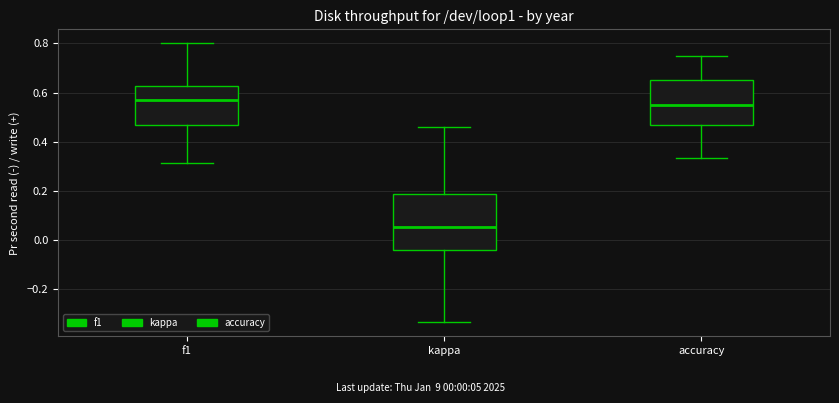

Comparing the boxes themselves (not the whiskers), which one is the tallest?

kappa